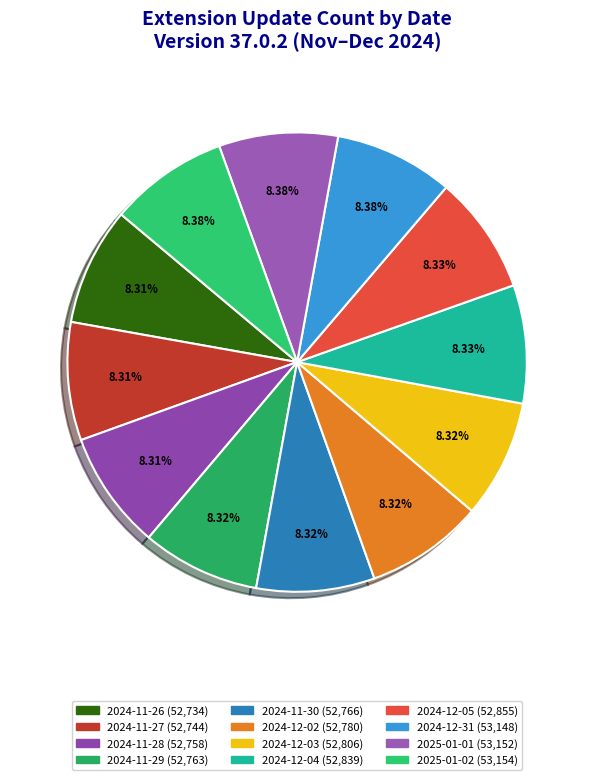

To the nearest percent, what percentage of the pie is 2024-12-02?

8%